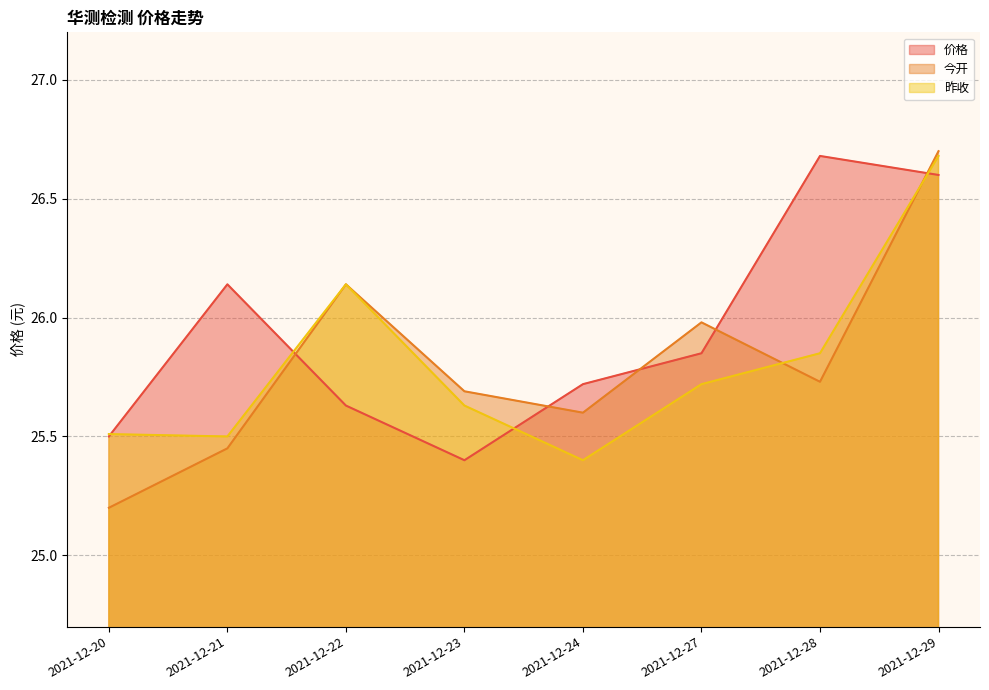

What is the total value across all series at 2021-12-20?

76.2